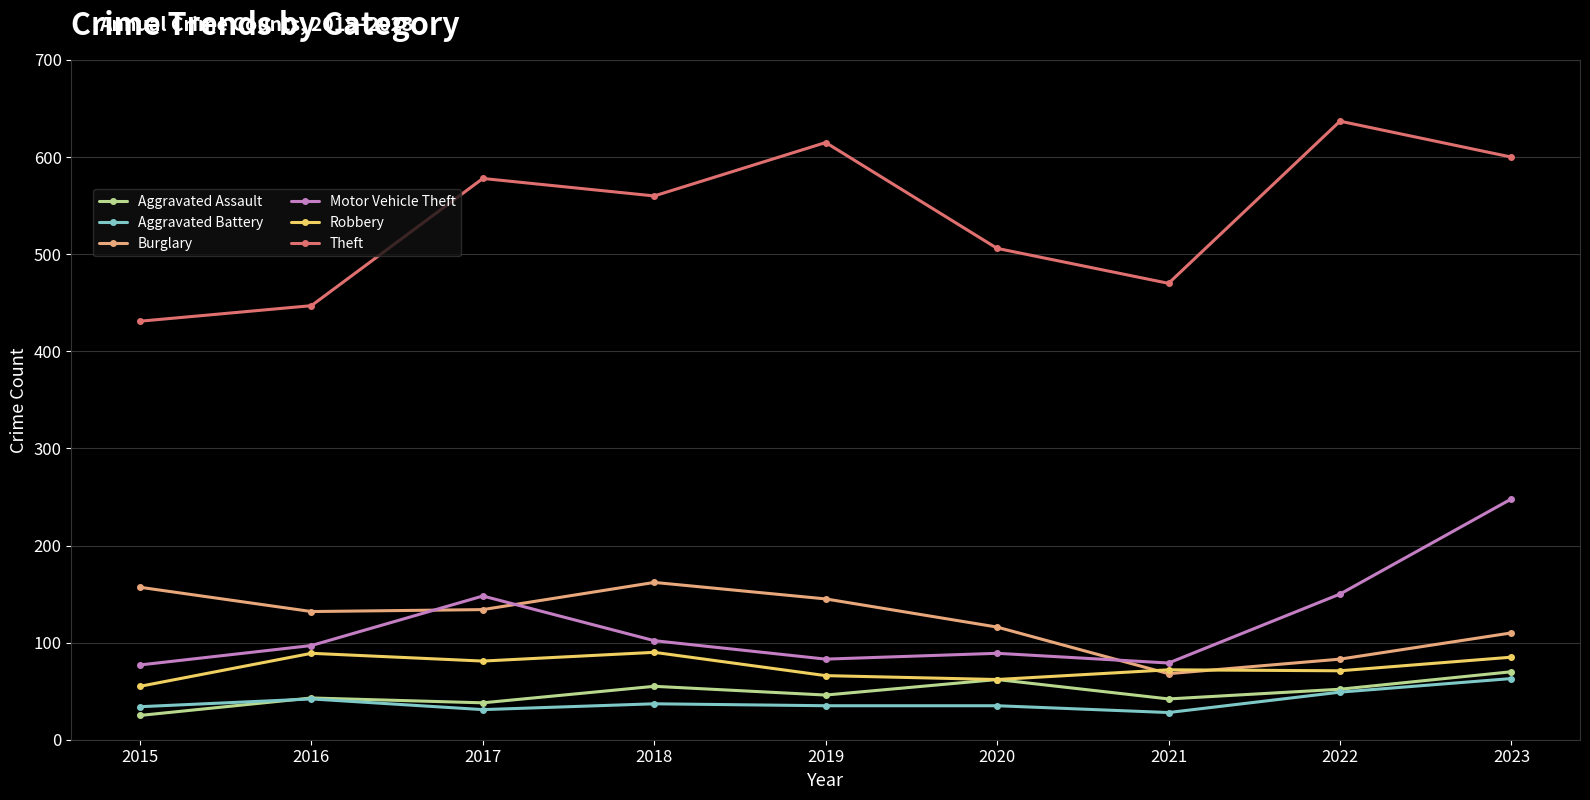

In Aggravated Assault, how many points are lower than both neighbors (excluding endpoints)?

3